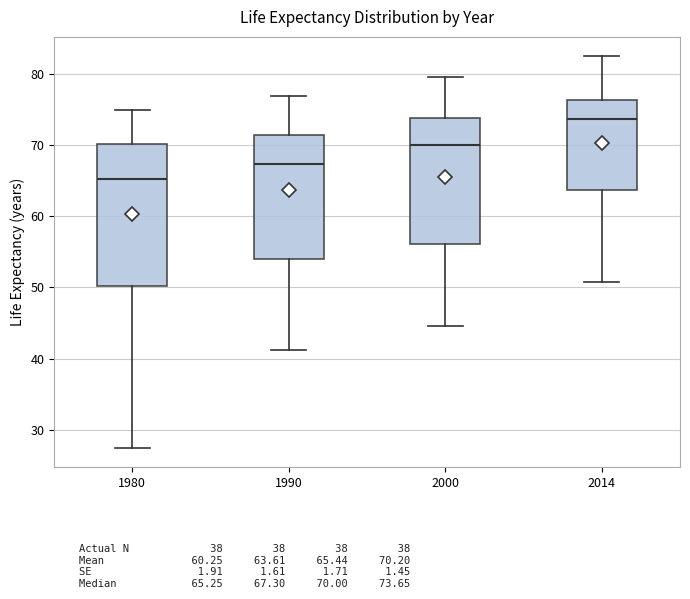

Which box's median line is the highest?

2014